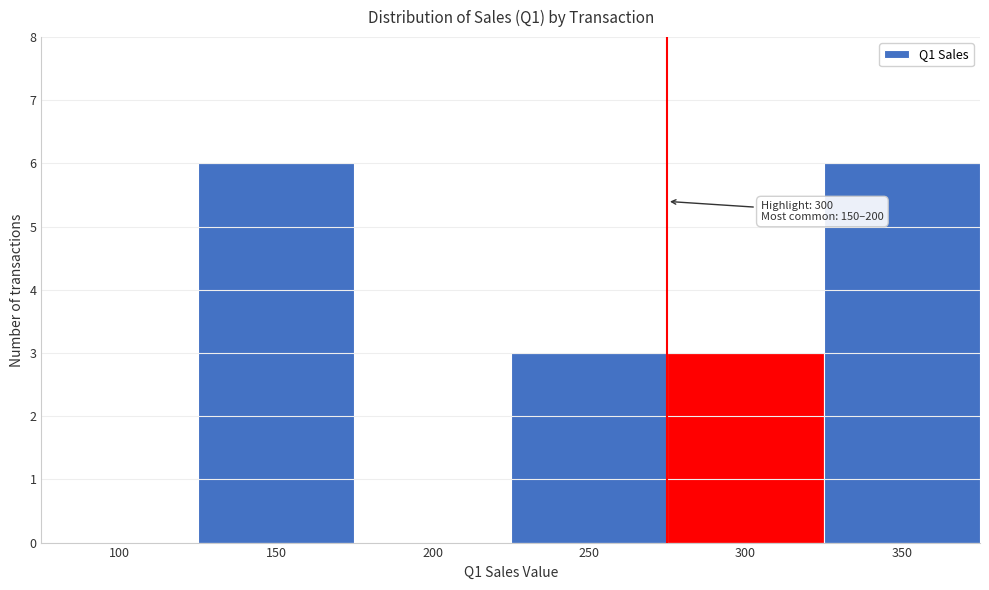

Reading right to left, extract all data points from this chart.

350=6	300=3	250=3	200=0	150=6	100=0